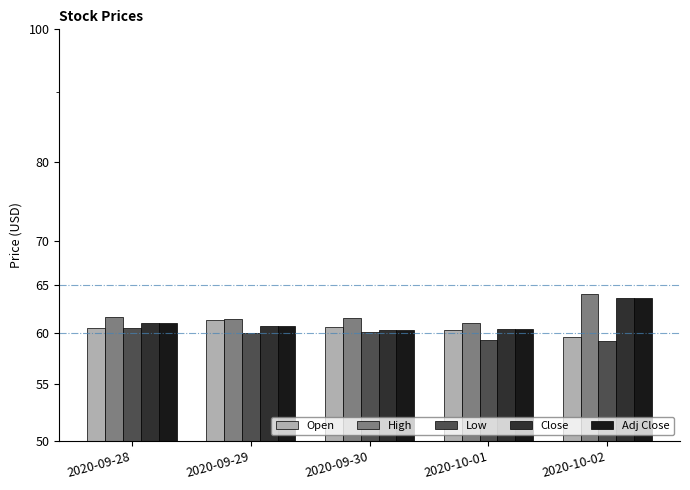

What are all the series names shown in the legend?

Open, High, Low, Close, Adj Close